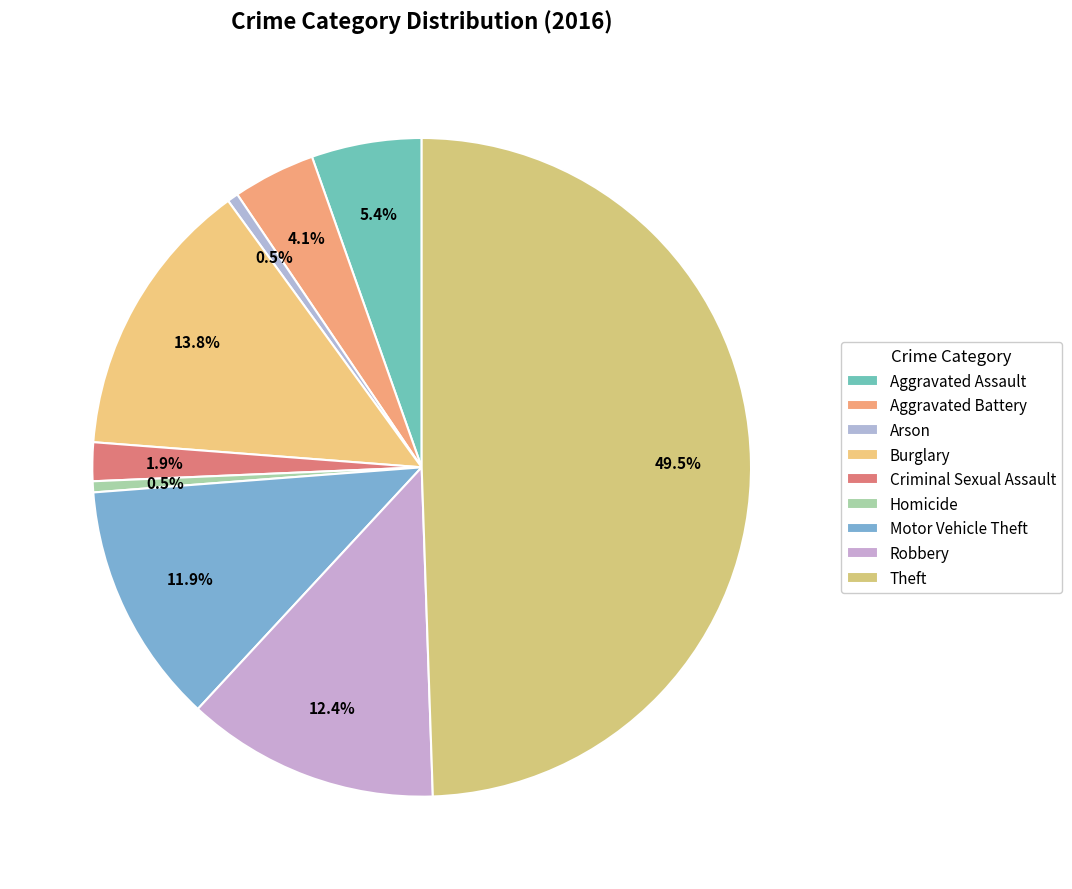

How many slices are in this pie chart?

9